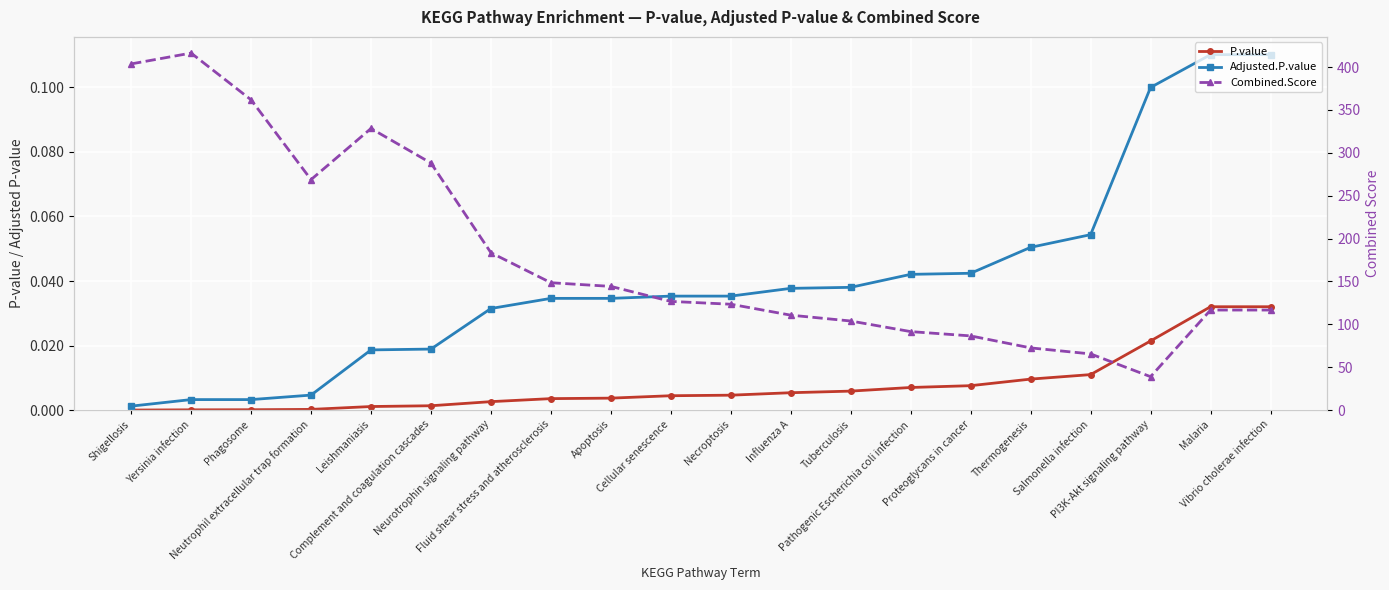

What is the difference between the Adjusted.P.value values at Vibrio cholerae infection and Yersinia infection?

0.1